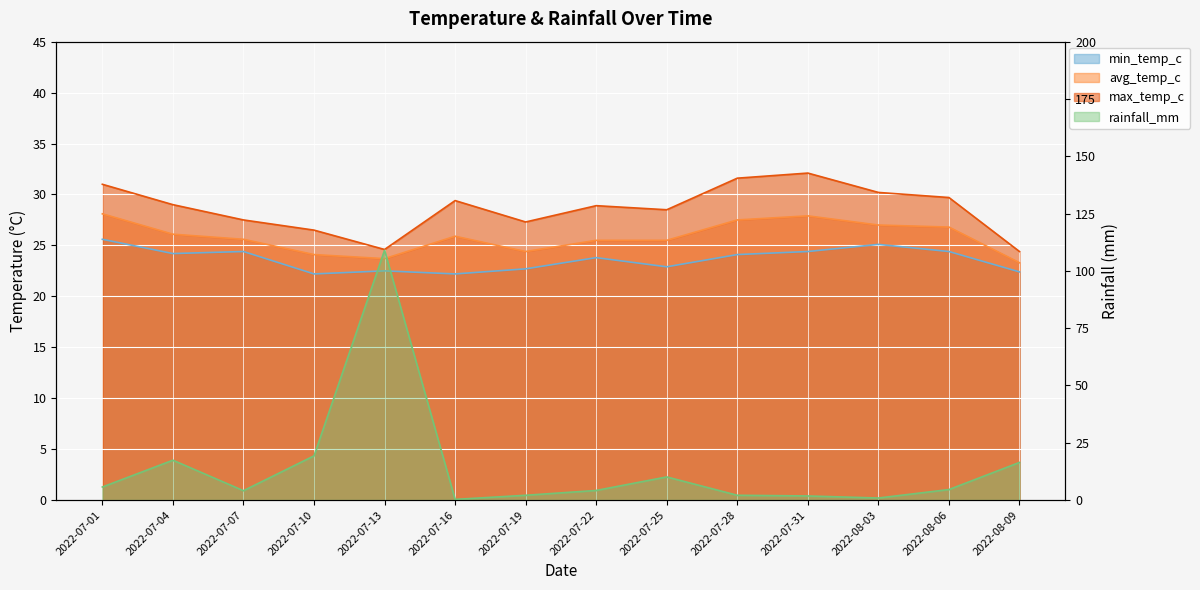

What is the label of the 13th point from the right?

2022-07-04